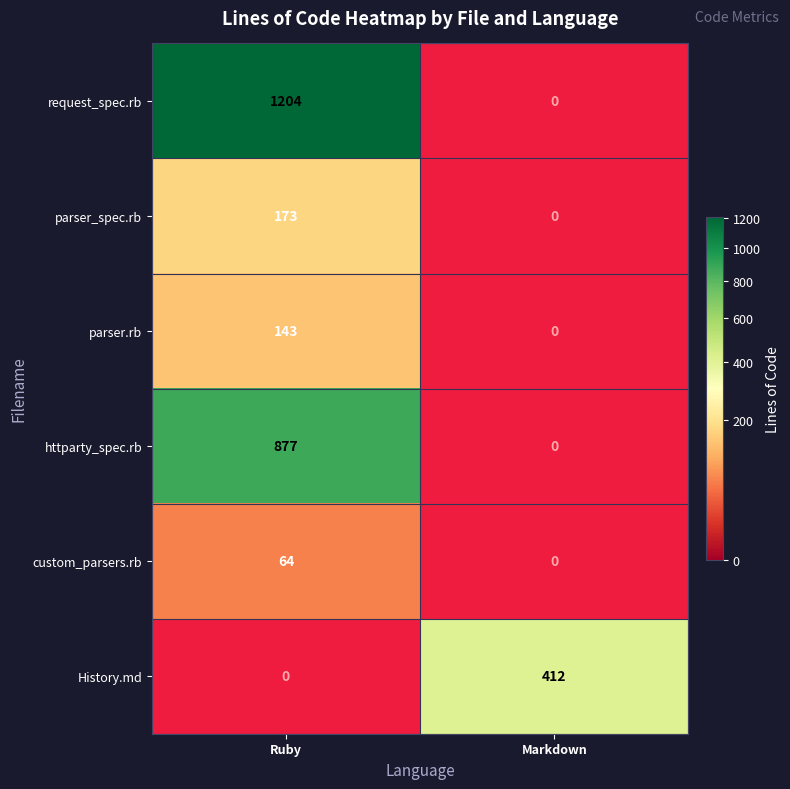

How many categories are shown in the chart?

2